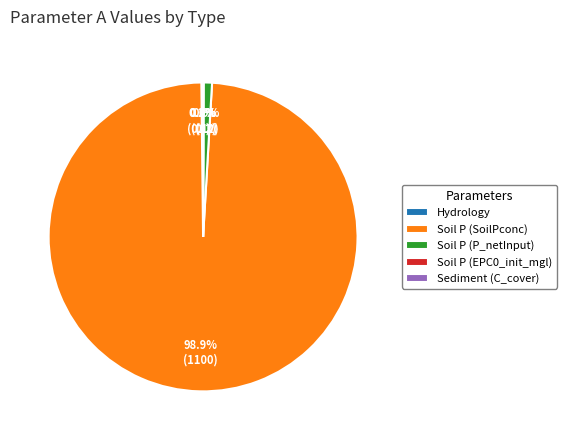

Between Soil P (P_netInput) and Soil P (SoilPconc), which is larger?

Soil P (SoilPconc)